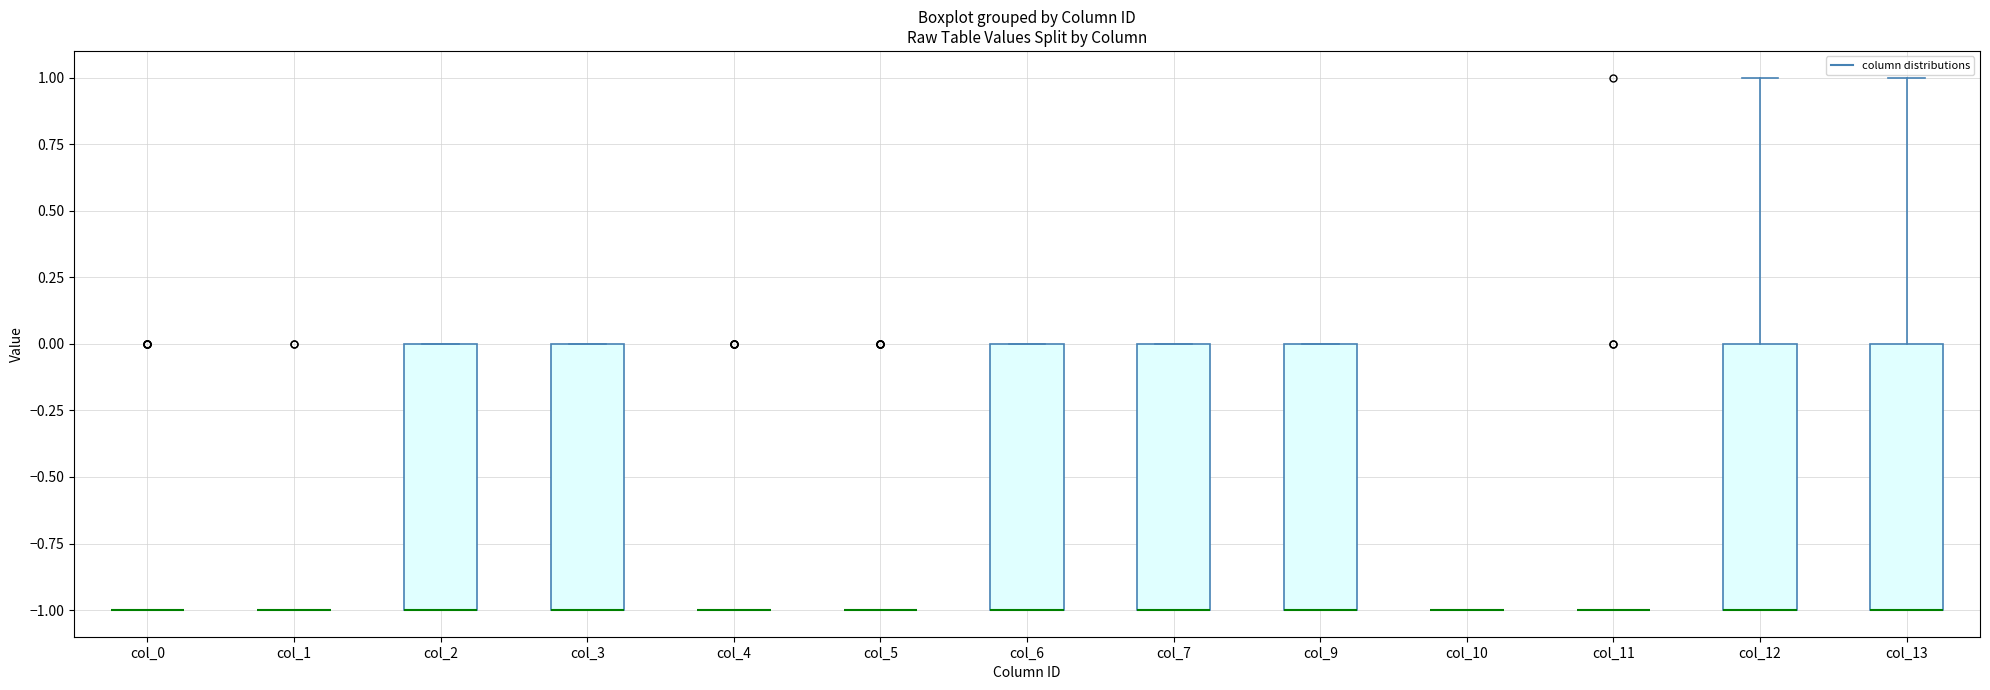

Reading left to right, read every box against the y-axis: the position of its median line, the range the box covers, and the ends of its whiskers. The values are not printed on the chart, so give them approximately, as read against the axis.

col_0: box collapsed to a line at -1, whiskers -1 to -1
col_1: box collapsed to a line at -1, whiskers -1 to -1
col_2: median -1 (drawn on the box's lower edge), box -1 to 0, whiskers -1 to 0
col_3: median -1 (drawn on the box's lower edge), box -1 to 0, whiskers -1 to 0
col_4: box collapsed to a line at -1, whiskers -1 to -1
col_5: box collapsed to a line at -1, whiskers -1 to -1
col_6: median -1 (drawn on the box's lower edge), box -1 to 0, whiskers -1 to 0
col_7: median -1 (drawn on the box's lower edge), box -1 to 0, whiskers -1 to 0
col_9: median -1 (drawn on the box's lower edge), box -1 to 0, whiskers -1 to 0
col_10: box collapsed to a line at -1, whiskers -1 to -1
col_11: box collapsed to a line at -1, whiskers -1 to -1
col_12: median -1 (drawn on the box's lower edge), box -1 to 0, whiskers -1 to 1
col_13: median -1 (drawn on the box's lower edge), box -1 to 0, whiskers -1 to 1